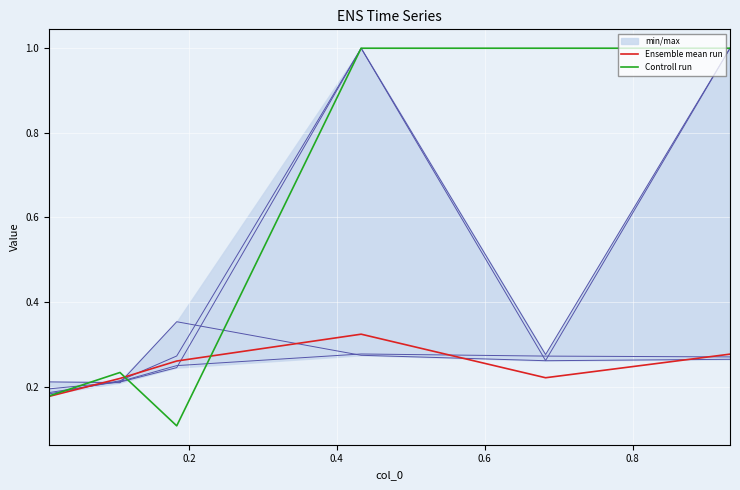

Which series has the largest range (max minus min)?

Controll run